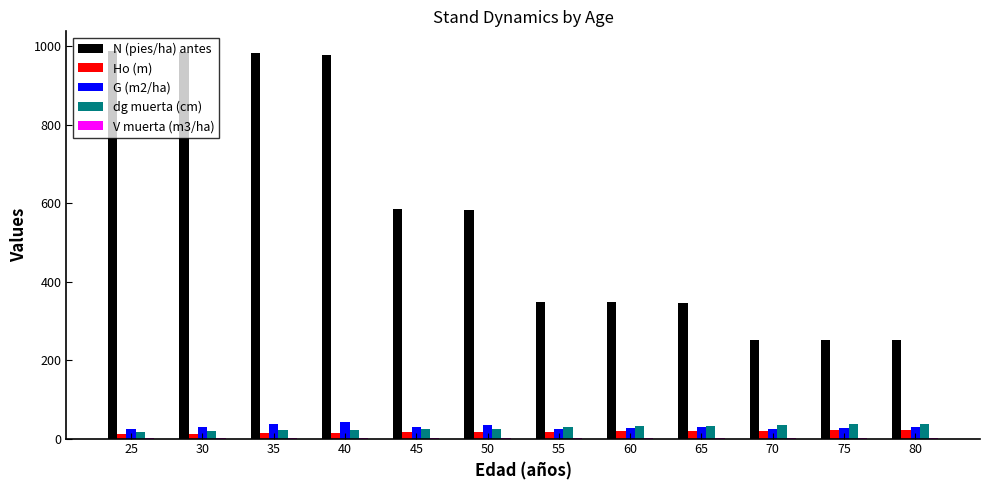

Are the bars horizontal?

No